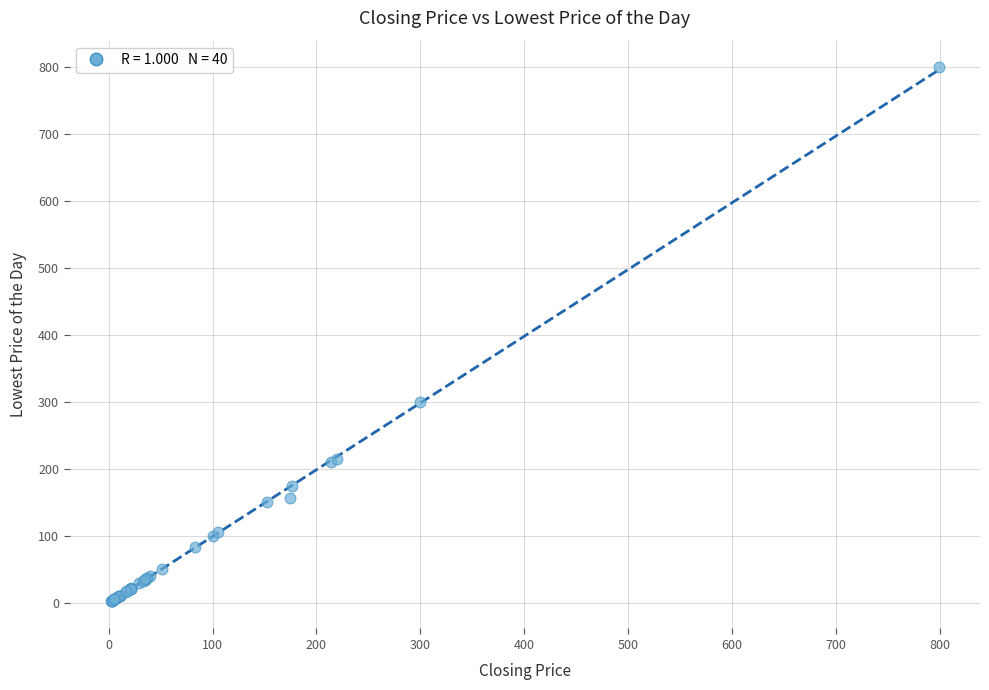

What Y value in the scatter plot is closest to 400?

300.0